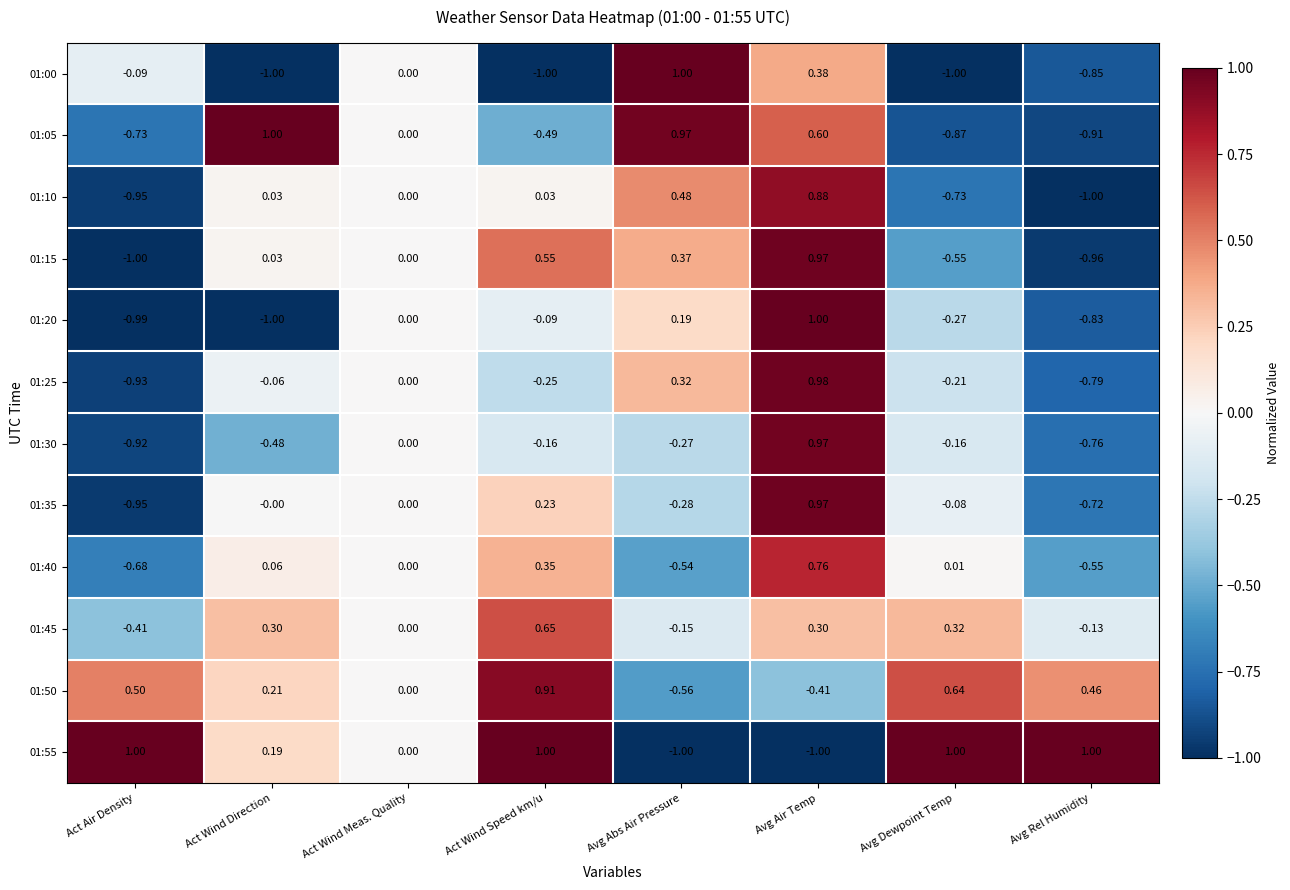

At which label does 01:40 first exceed 0?

Act Wind Direction